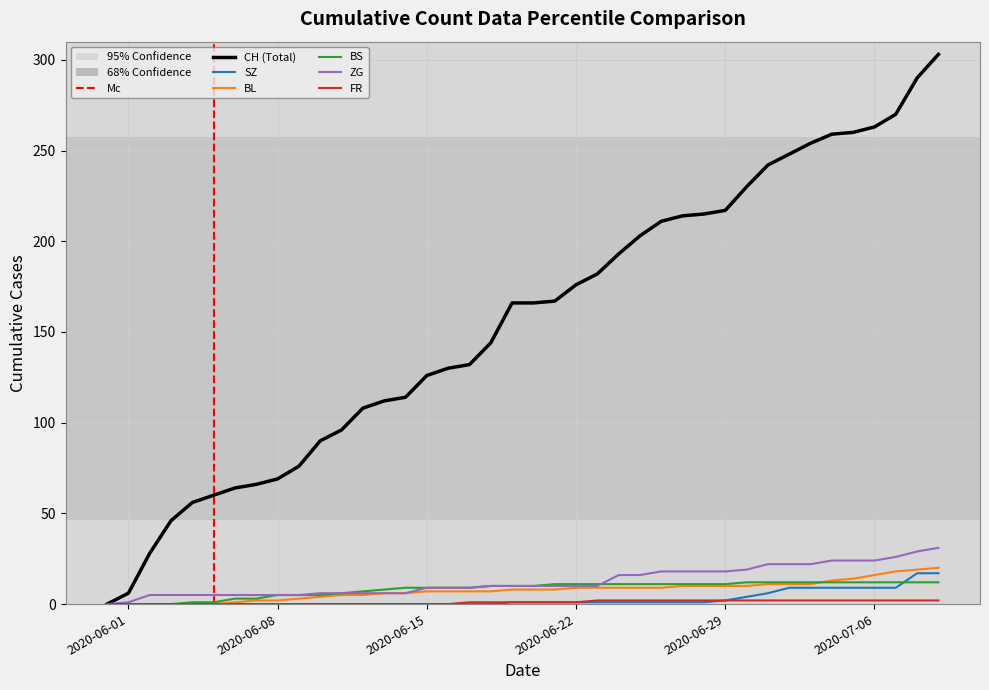

How many lines are shown in the chart?

6